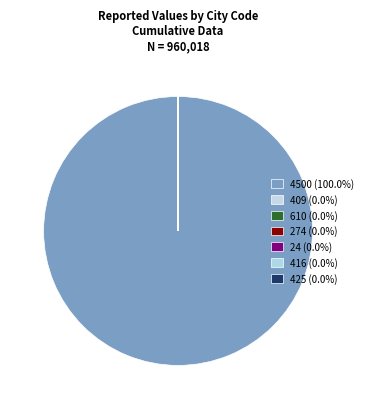

To the nearest percent, what portion does 4500 represent?

100%